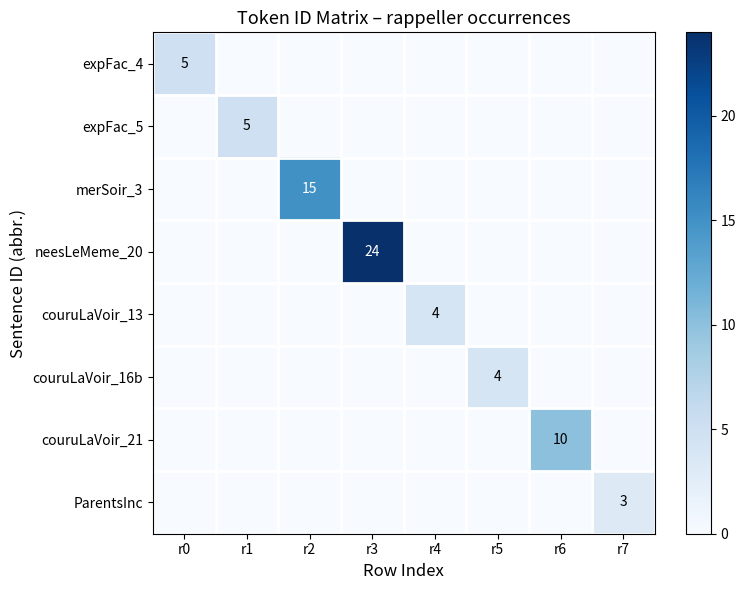

Which category has the lowest value across all series?

r1